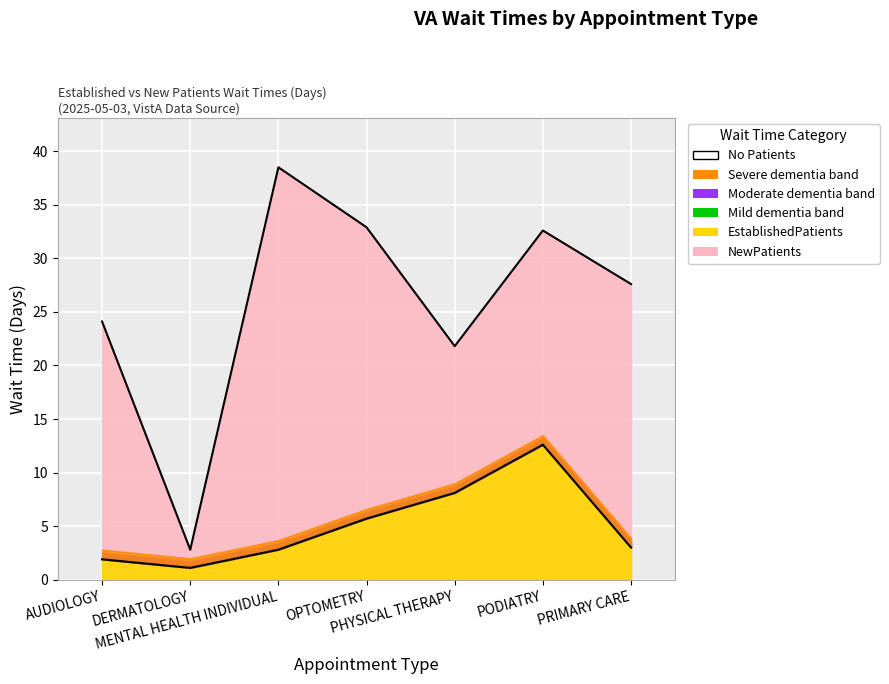

Is the value of NewPatients at DERMATOLOGY greater than the value of EstablishedPatients at MENTAL HEALTH INDIVIDUAL?

No